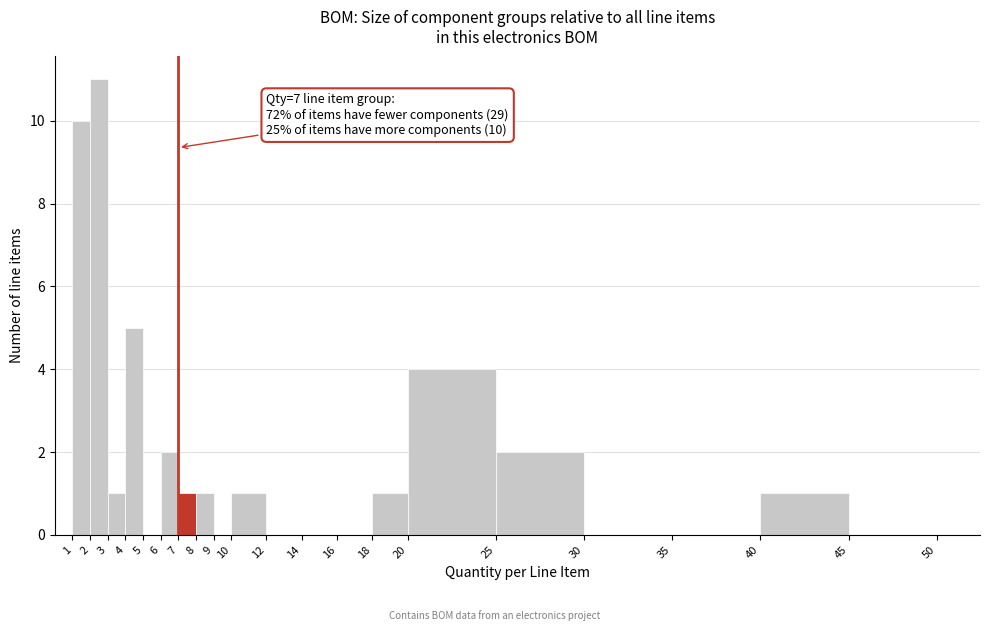

Which range on the x-axis has the tallest bar?

2 to 3